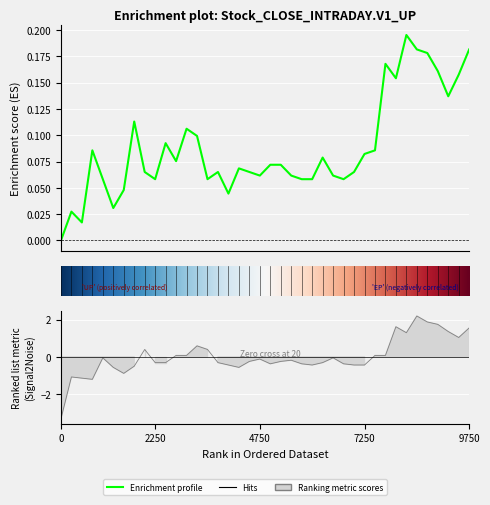

In Close, how many points are lower than both neighbors (excluding endpoints)?

10